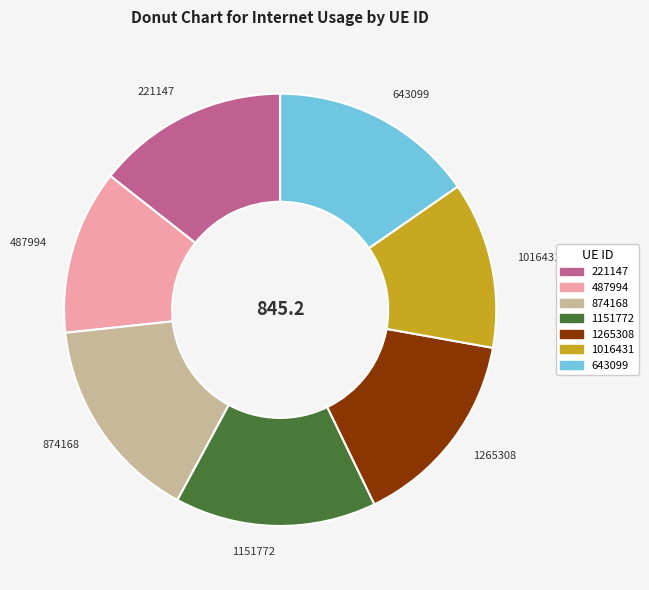

True or false: 221147 accounts for 1% of the total.

False